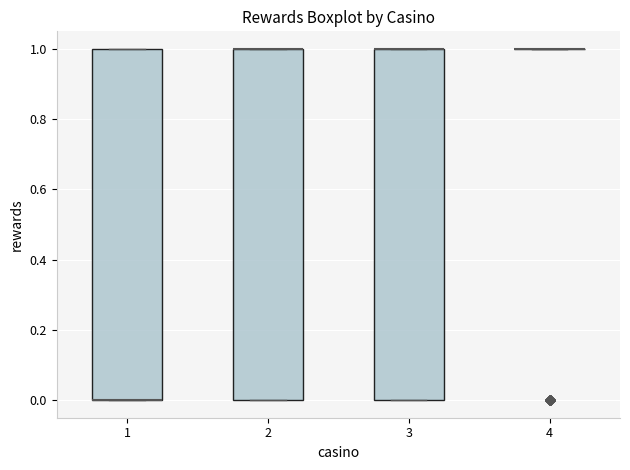

Where is the lower edge of the box at x = 3 on the y-axis? The values are not printed on the chart, so give them approximately, as read against the axis.

0